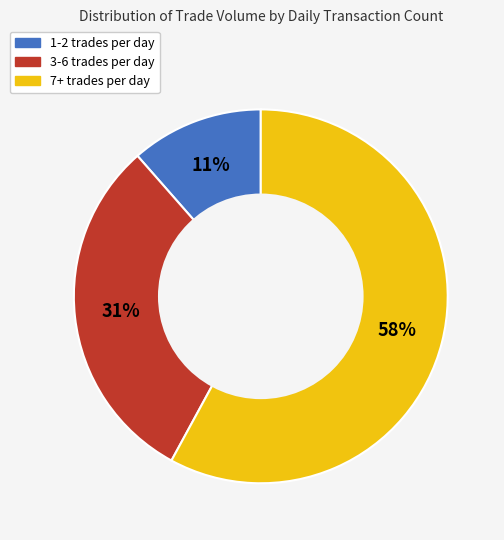

Is there a majority slice in this chart?

Yes